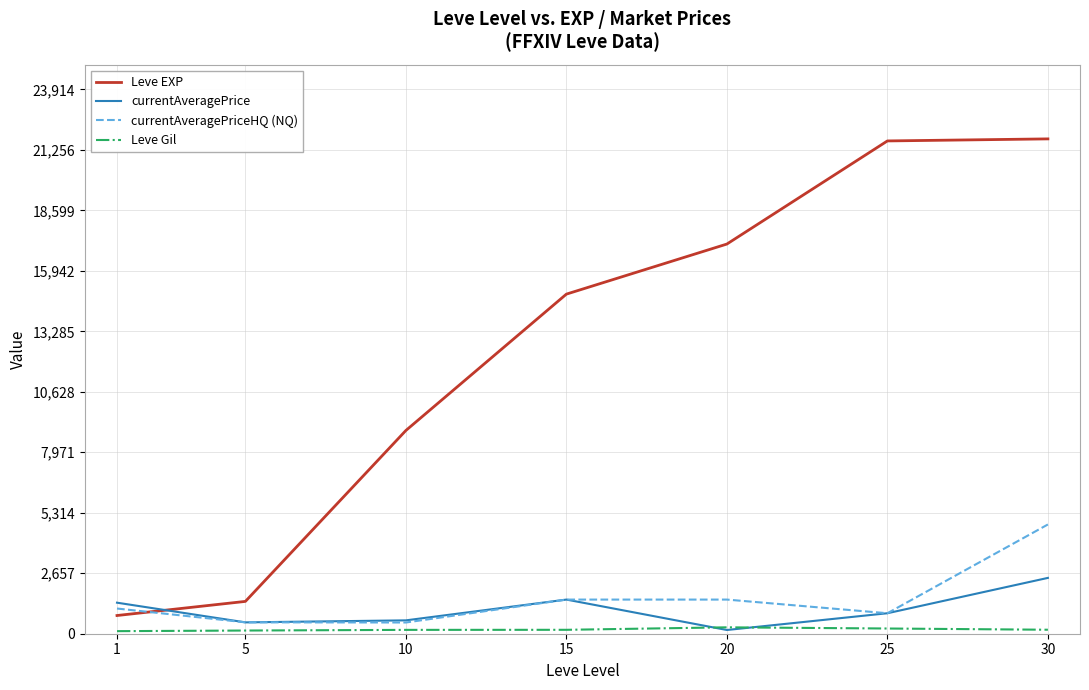

Which series has the largest total across all categories?

Leve EXP